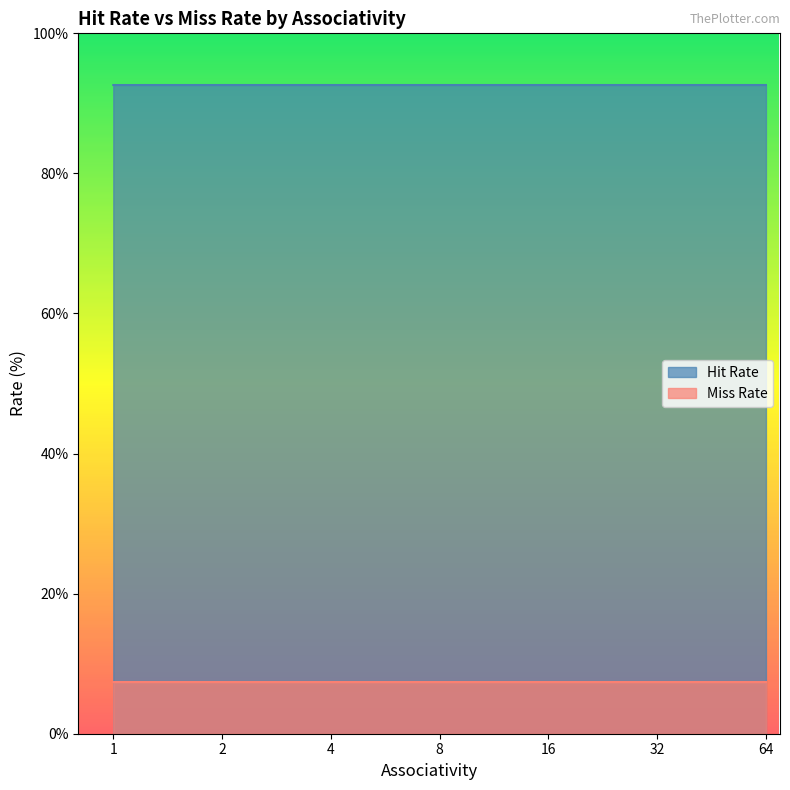

Reading left to right, transcribe all the data shown in this chart.

Hit Rate: 1=7.4	2=7.4	4=7.4	8=7.4	16=7.4	32=7.4	64=7.4
Miss Rate: 1=92.6	2=92.6	4=92.6	8=92.6	16=92.6	32=92.6	64=92.6